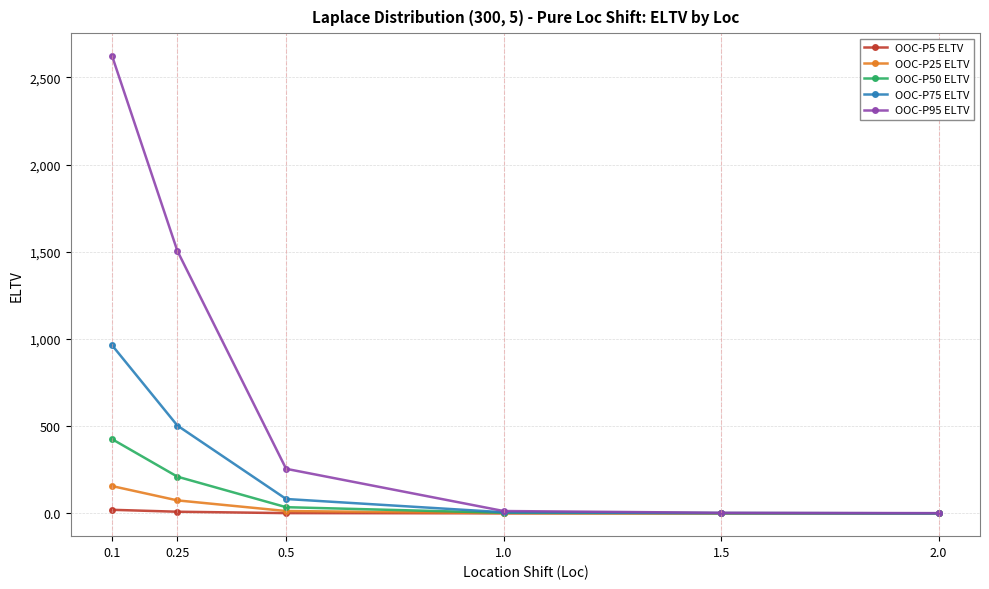

Which series has the largest total across all categories?

OOC-P95 ELTV